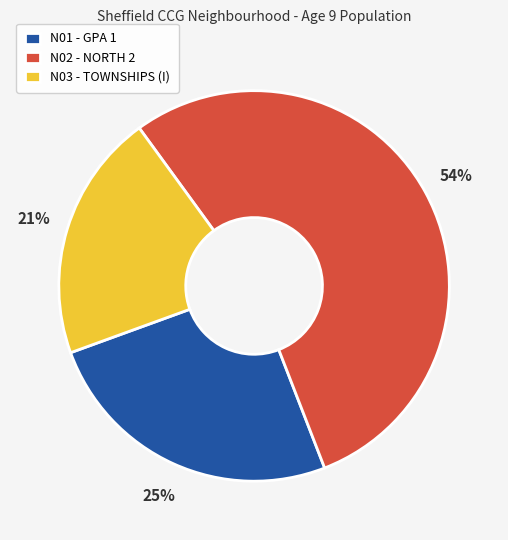

Which slice is the largest?

N02 - NORTH 2